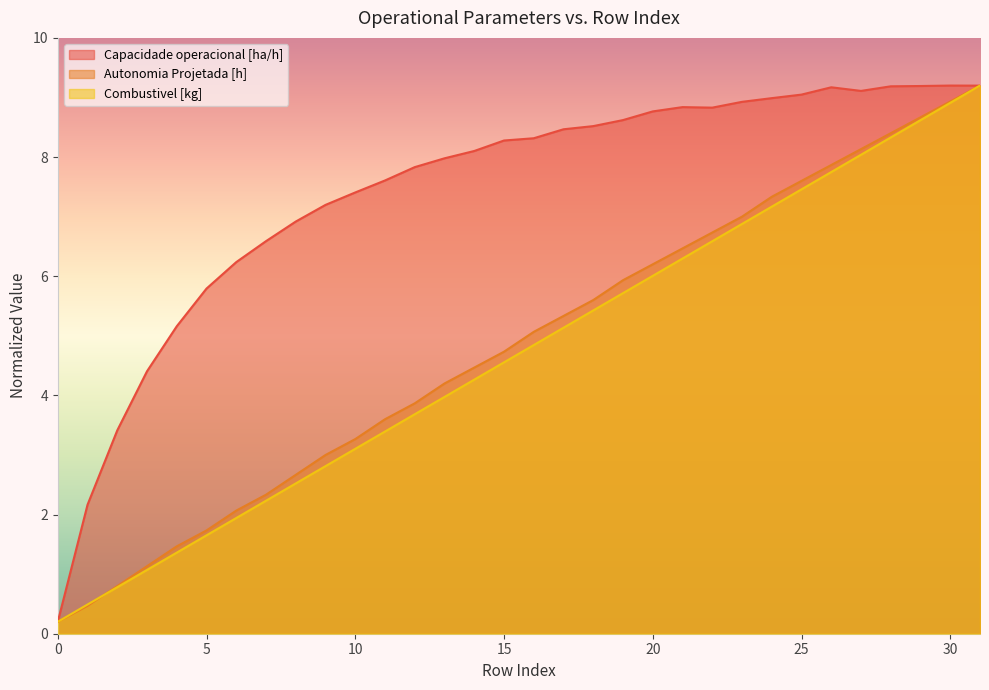

Rank the categories by Autonomia Projetada [h] value from lowest to highest.

0, 1, 2, 3, 4, 5, 6, 7, 8, 9, 10, 11, 12, 13, 14, 15, 16, 17, 18, 19, 20, 21, 22, 23, 24, 25, 26, 27, 28, 29, 30, 31